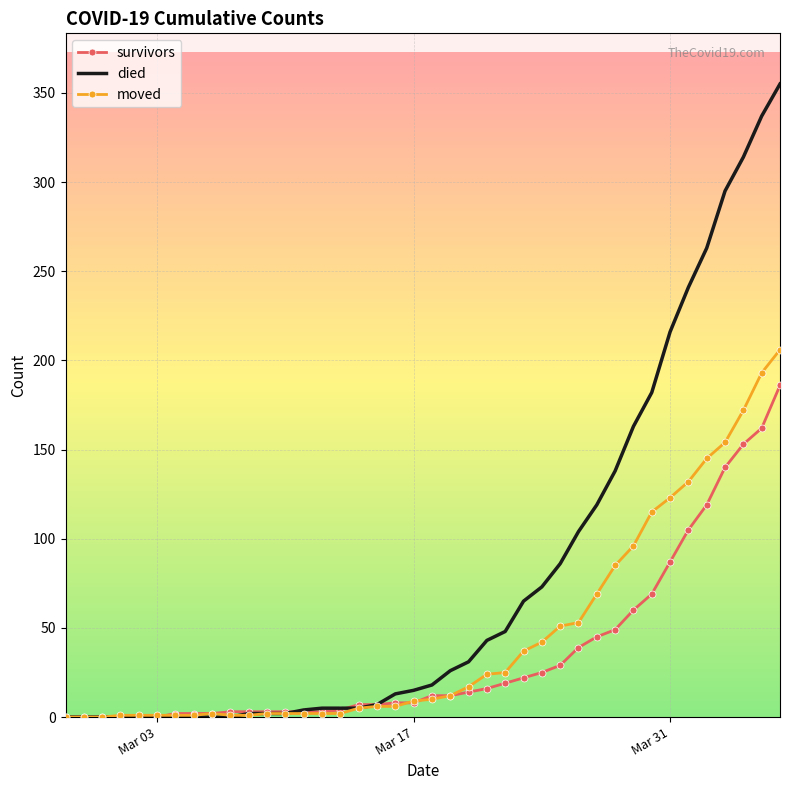

Which series has the largest total across all categories?

died